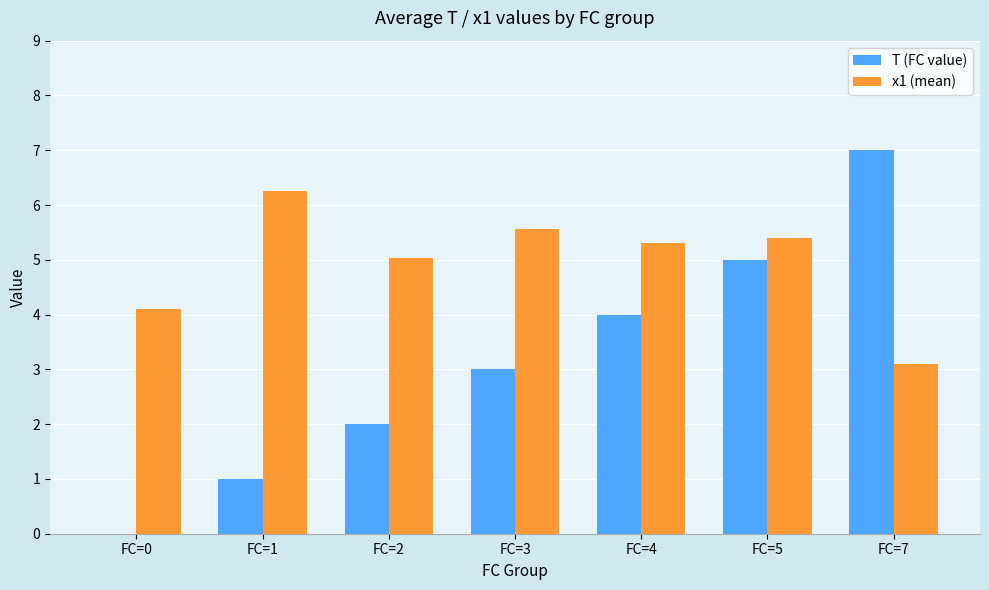

Where is T (FC value) nearest to the value 3?

FC=3